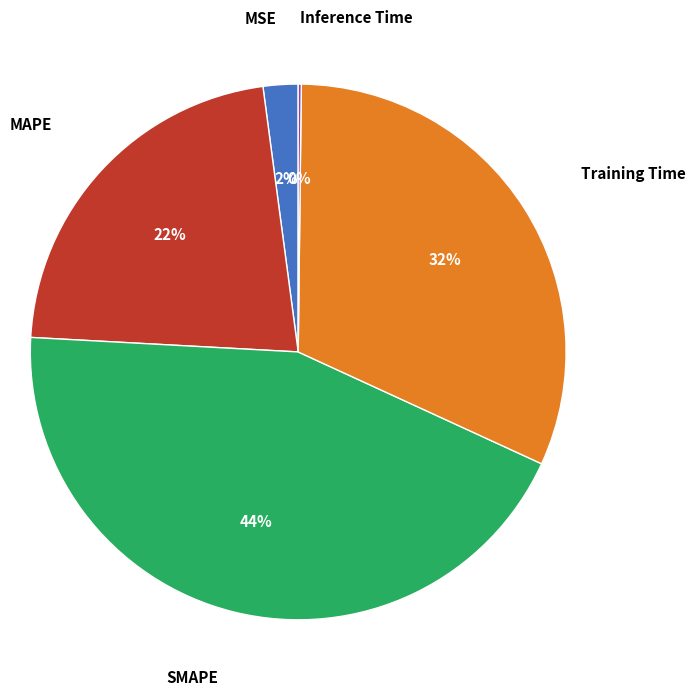

To the nearest percent, what is the average slice percentage?

20%